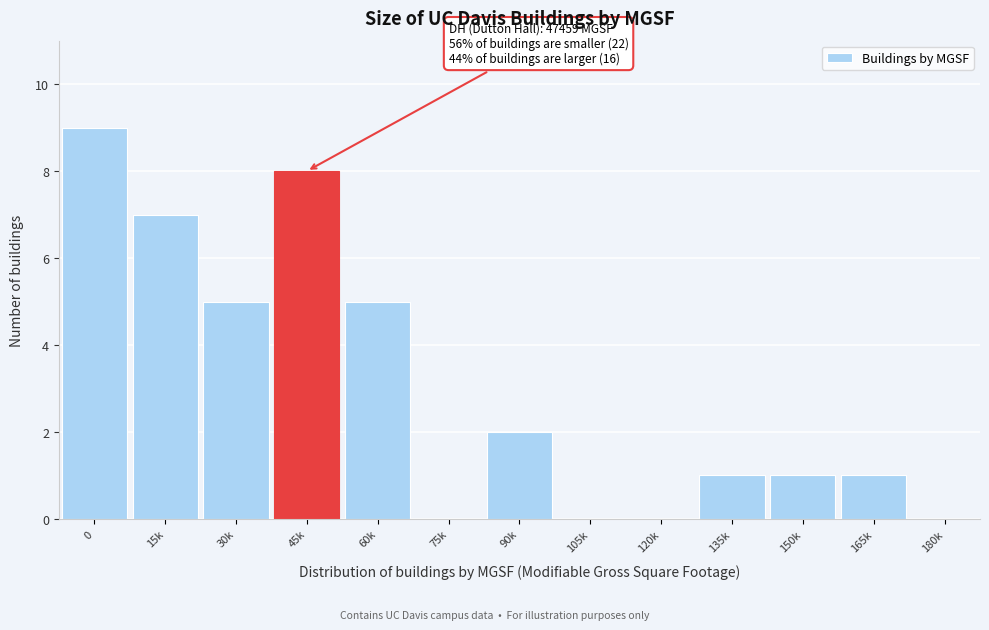

Reading right to left, transcribe all the data shown in this chart.

180k=0	165k=1	150k=1	135k=1	120k=0	105k=0	90k=2	75k=0	60k=5	45k=8	30k=5	15k=7	0=9